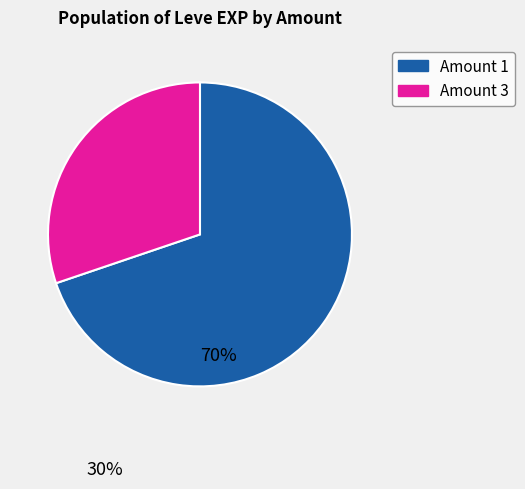

Is there a majority slice in this chart?

Yes